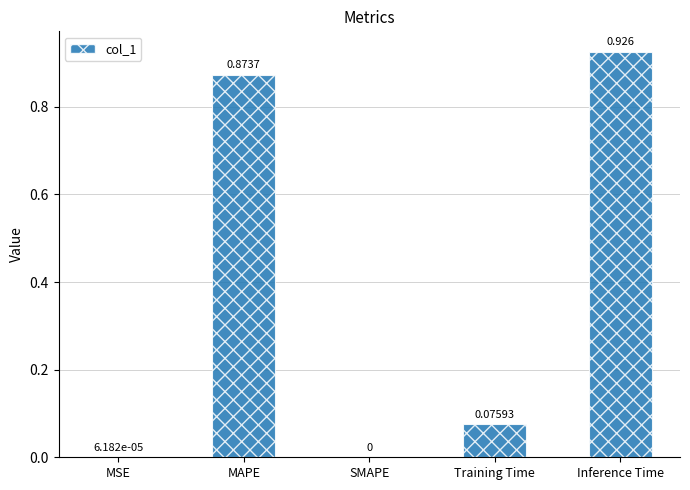

At which label is the value closest to 0?

SMAPE